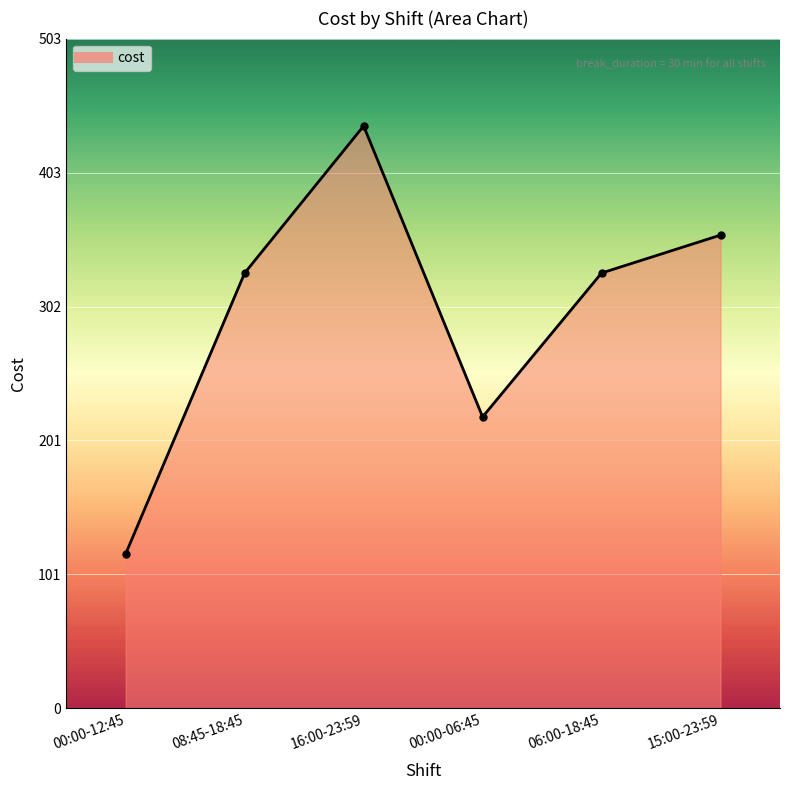

What is the greatest value displayed?

437.6